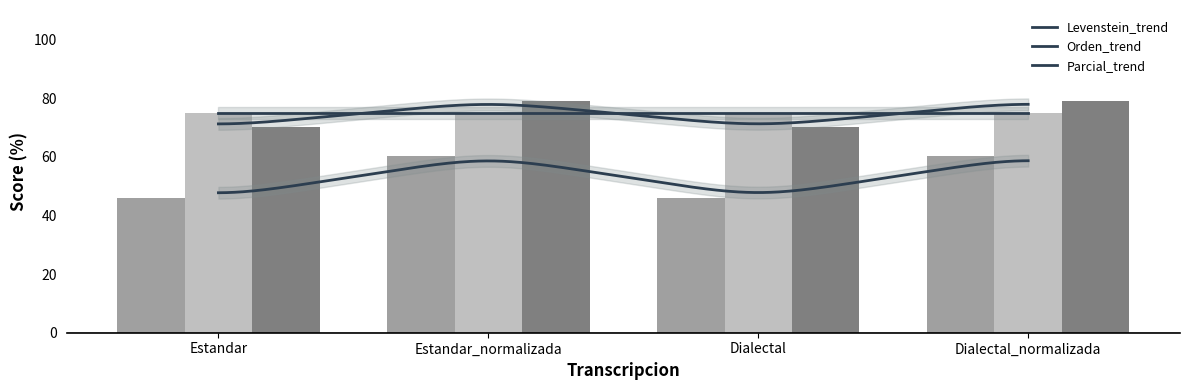

How many values in the Levenstein series exceed 60?

2